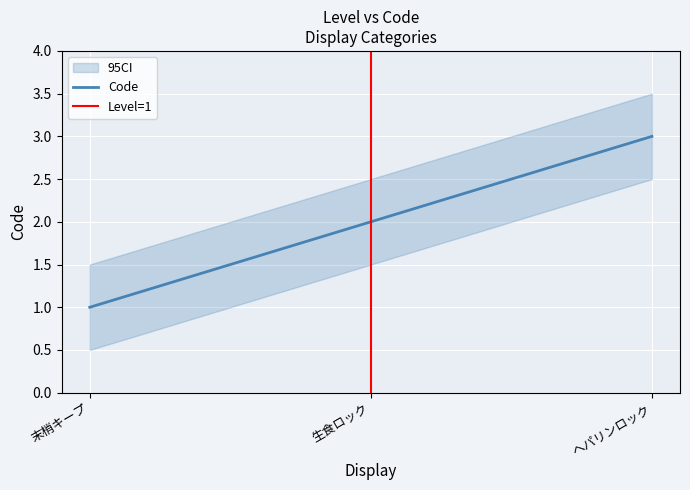

What is the greatest value displayed?

3